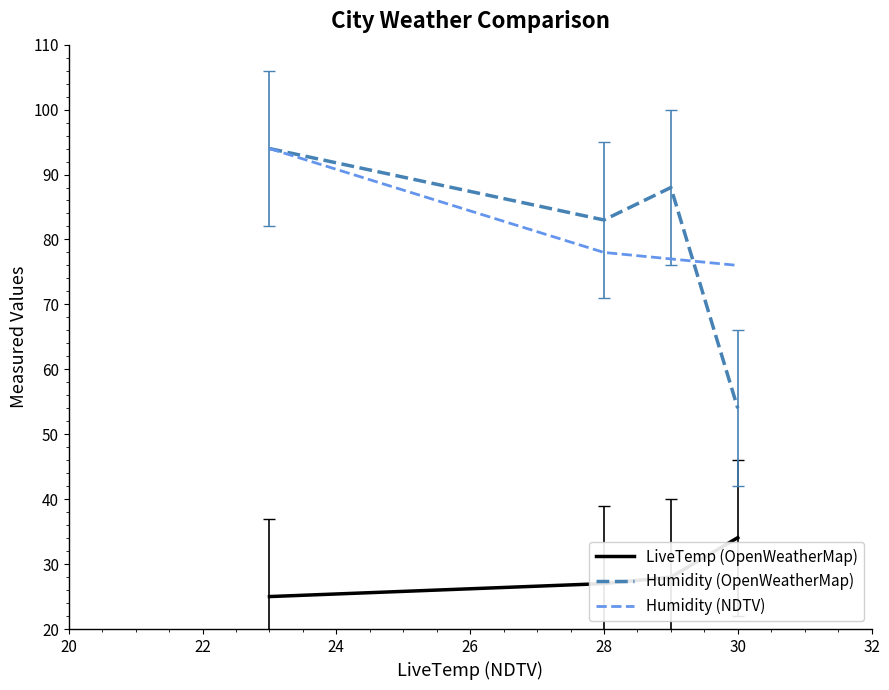

True or false: Humidity (OpenWeatherMap) and LiveTemp (OpenWeatherMap) cross at least once.

False